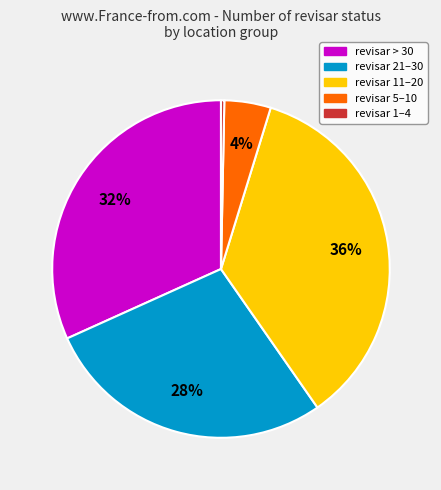

Do revisar 1–4 and revisar > 30 together represent more than half of the pie?

No